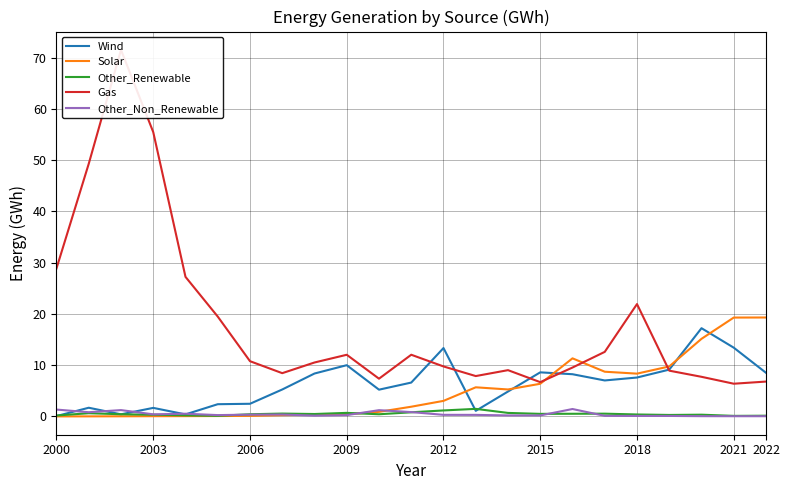

Is it true that Solar equals 3.0 at 2012?

True